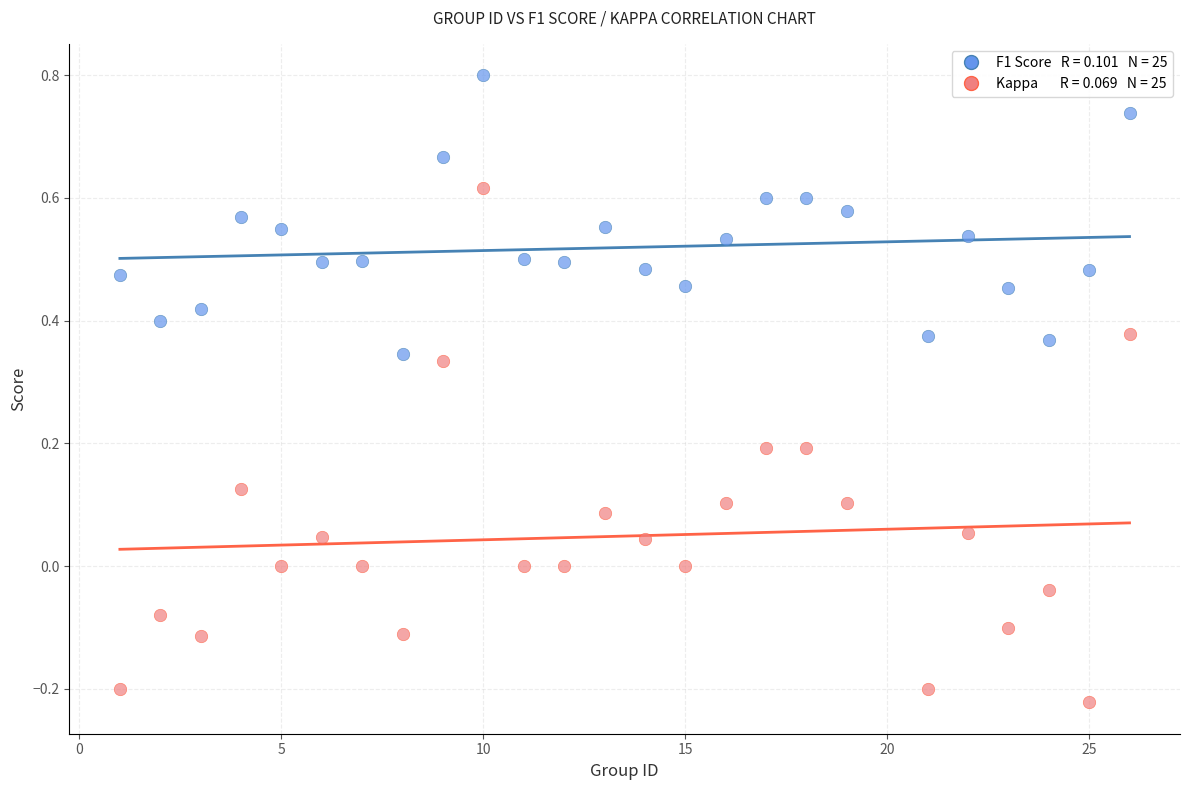

Across all data points, what is the range of X values (max minus min)?

25.0